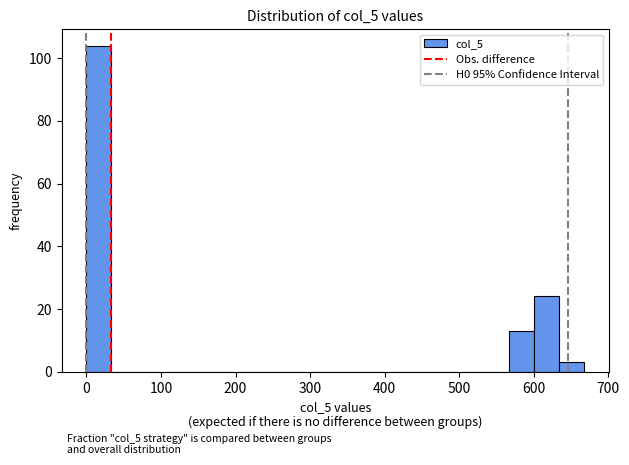

Read against the x-axis, roughly where is the centre of the tallest bar?

20